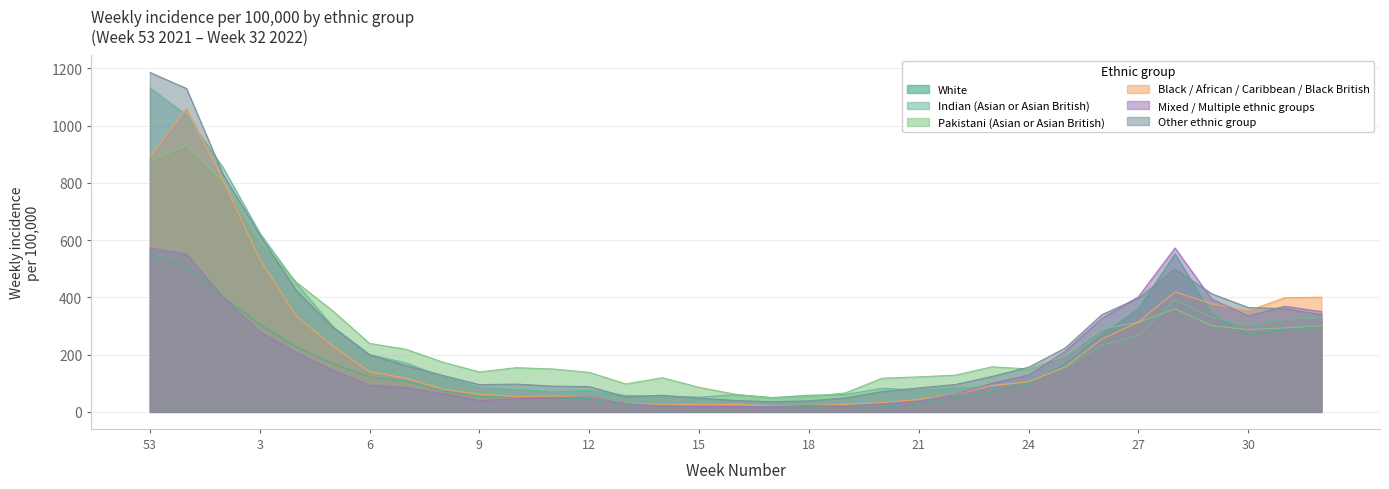

Reading right to left, transcribe all the data shown in this chart.

White: 297.6	287.3	267.8	342.6	551.9	360.4	270.0	166.5	98.6	69.6	47.3	26.5	16.7	15.5	17.4	16.1	17.0	17.0	21.6	26.6	46.4	50.1	50.9	52.9	73.1	107.3	121.9	168.8	226.7	306.2	402.0	503.7	551.9
Indian (Asian or Asian British): 329.0	322.6	300.8	331.4	391.9	267.2	232.5	153.4	107.1	88.8	83.8	76.3	82.6	60.8	58.2	50.2	60.1	51.8	54.7	57.5	75.2	70.7	78.2	85.9	122.0	171.0	200.7	298.0	448.6	625.1	853.4	1037.3	1132.1
Pakistani (Asian or Asian British): 300.5	293.8	287.5	301.1	360.6	312.9	289.5	196.0	149.9	157.7	128.4	122.4	117.8	66.4	52.6	48.8	61.3	85.9	119.4	97.7	138.2	150.0	154.5	139.6	173.8	218.7	239.4	352.5	453.0	598.5	804.7	931.7	877.5
Black / African / Caribbean / Black British: 400.7	398.8	353.2	377.7	419.1	313.9	254.3	157.5	105.1	92.0	60.4	43.6	32.4	26.2	22.8	20.8	26.1	26.3	24.8	30.6	51.6	55.5	53.4	62.0	79.6	117.5	141.0	229.6	334.5	533.4	809.6	1060.6	890.2
Mixed / Multiple ethnic groups: 350.3	368.9	335.2	394.6	572.6	402.2	326.3	211.4	128.7	99.7	61.1	37.0	28.4	20.5	22.6	18.8	18.5	19.0	20.8	29.5	52.6	50.3	45.0	39.7	63.7	84.5	93.4	145.1	207.9	279.1	399.5	551.7	572.4
Other ethnic group: 339.3	360.7	364.7	413.0	499.0	397.4	339.6	223.1	156.0	123.7	95.7	83.7	71.2	48.6	38.7	35.2	39.7	48.0	58.1	52.5	88.5	89.9	97.1	95.2	127.5	161.6	199.1	294.6	424.1	618.2	829.6	1130.0	1186.0